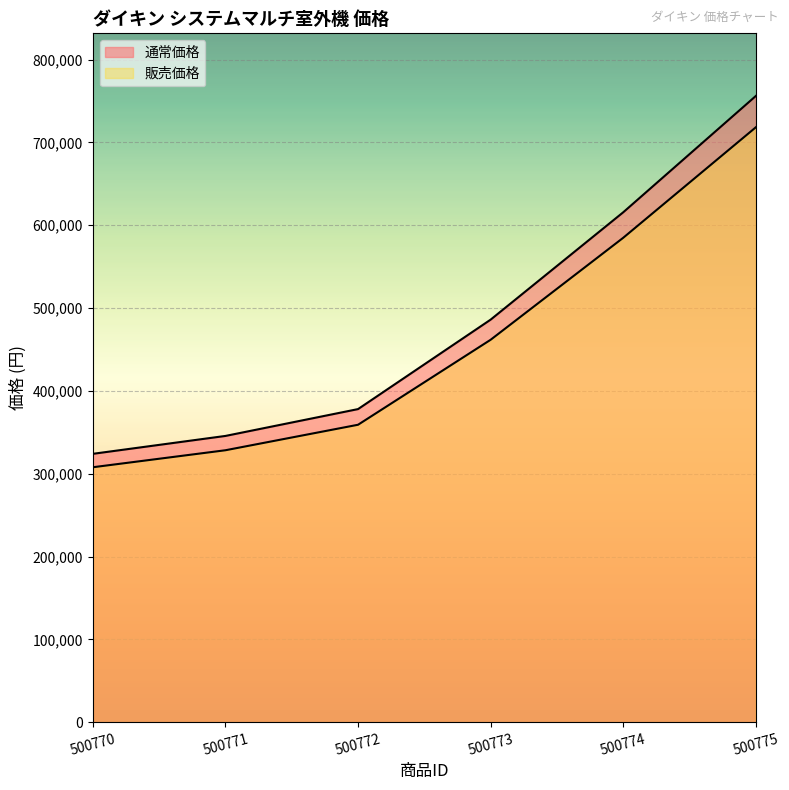

What is the maximum value for 通常価格?

756000